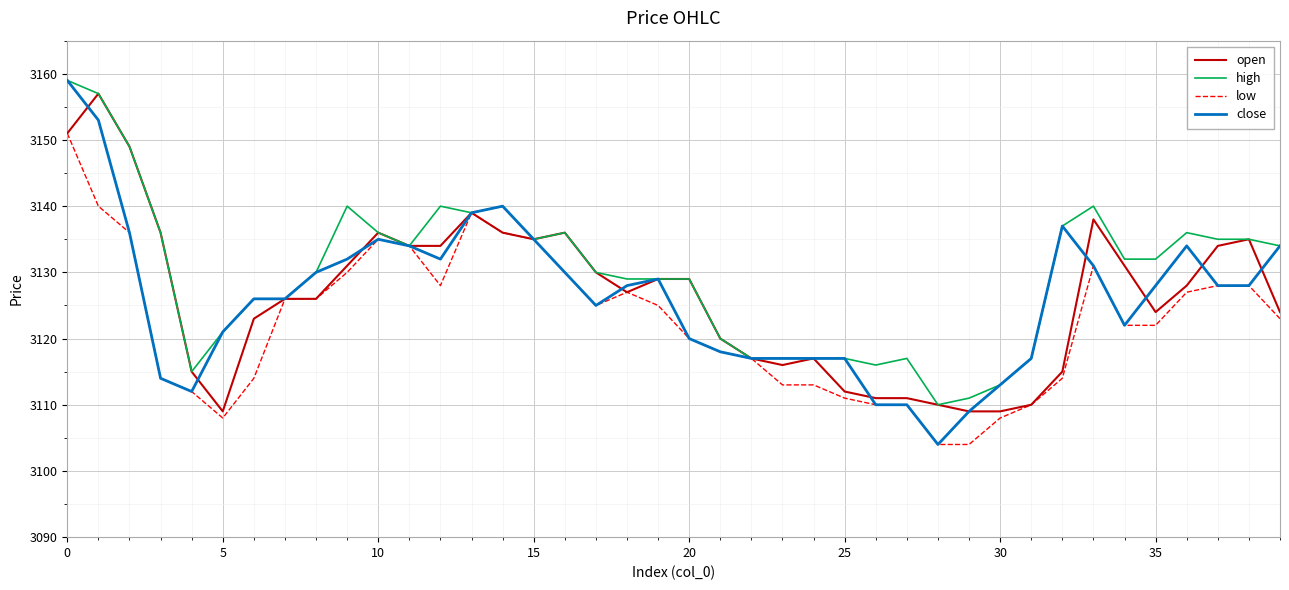

What is the average value of the low series?

3123